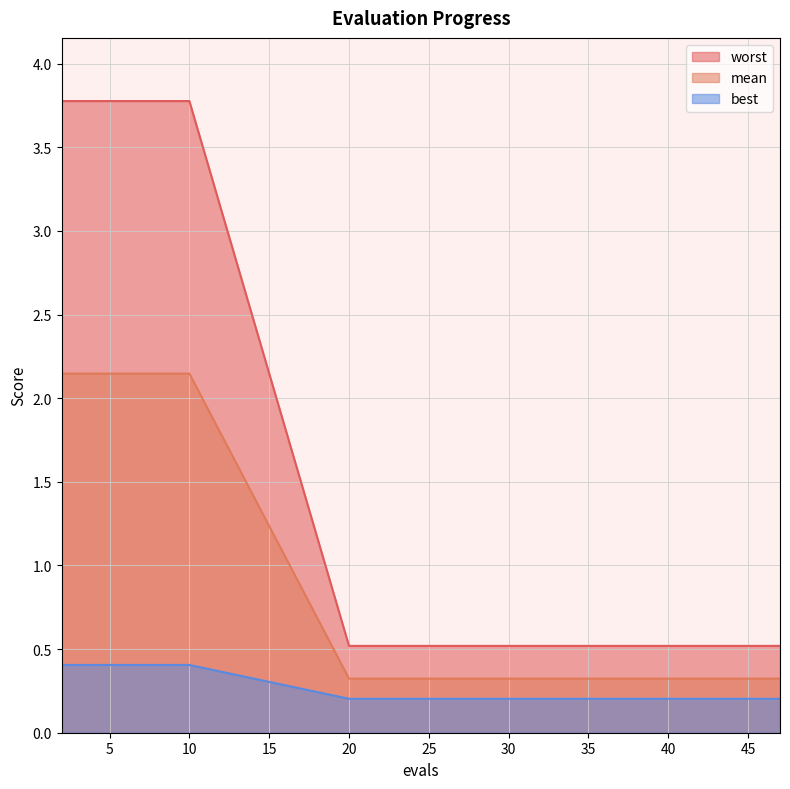

What is the average value of the best series?

0.8